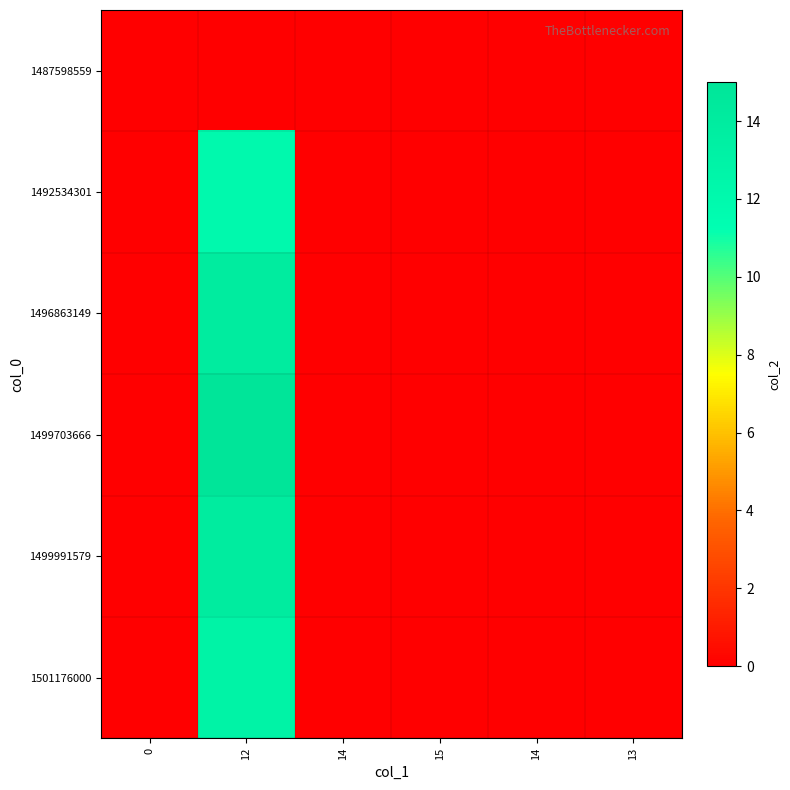

Which series has the largest range (max minus min)?

1499703666